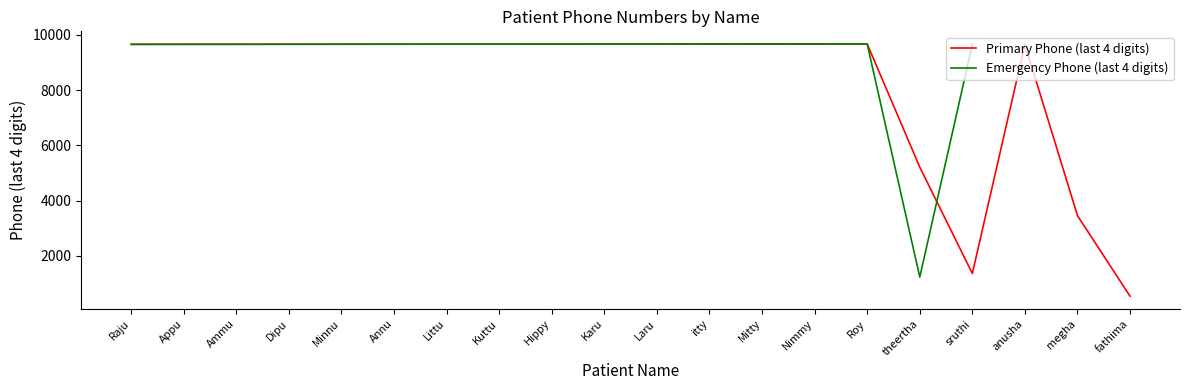

After their last crossing, which series has the higher values: Emergency Phone (last 4 digits) or Primary Phone (last 4 digits)?

Emergency Phone (last 4 digits)